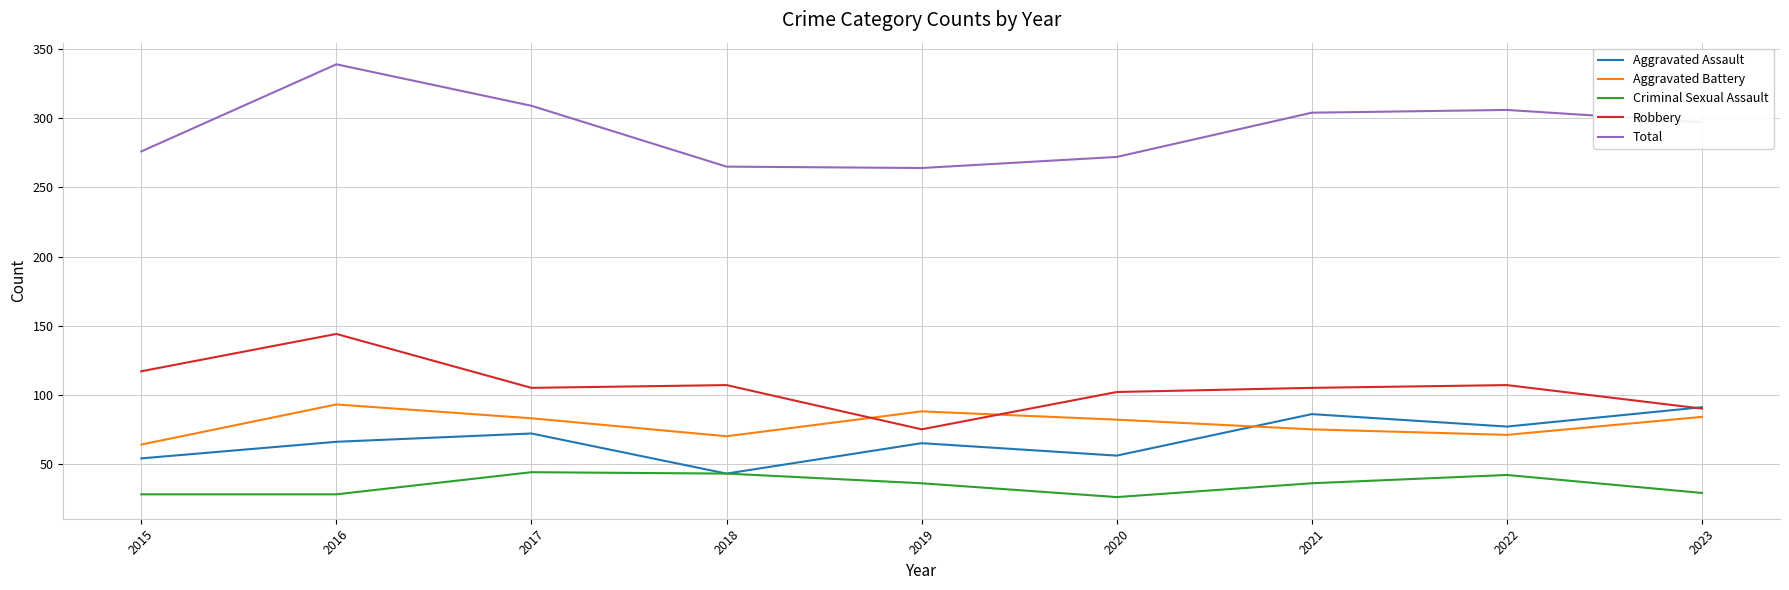

What is the difference between the highest and lowest values at 2021?

268